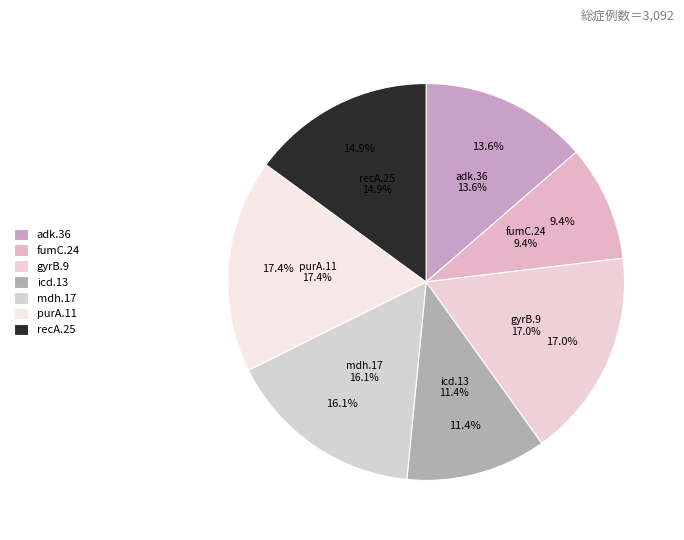

Does gyrB.9 account for over 50% of the chart?

No